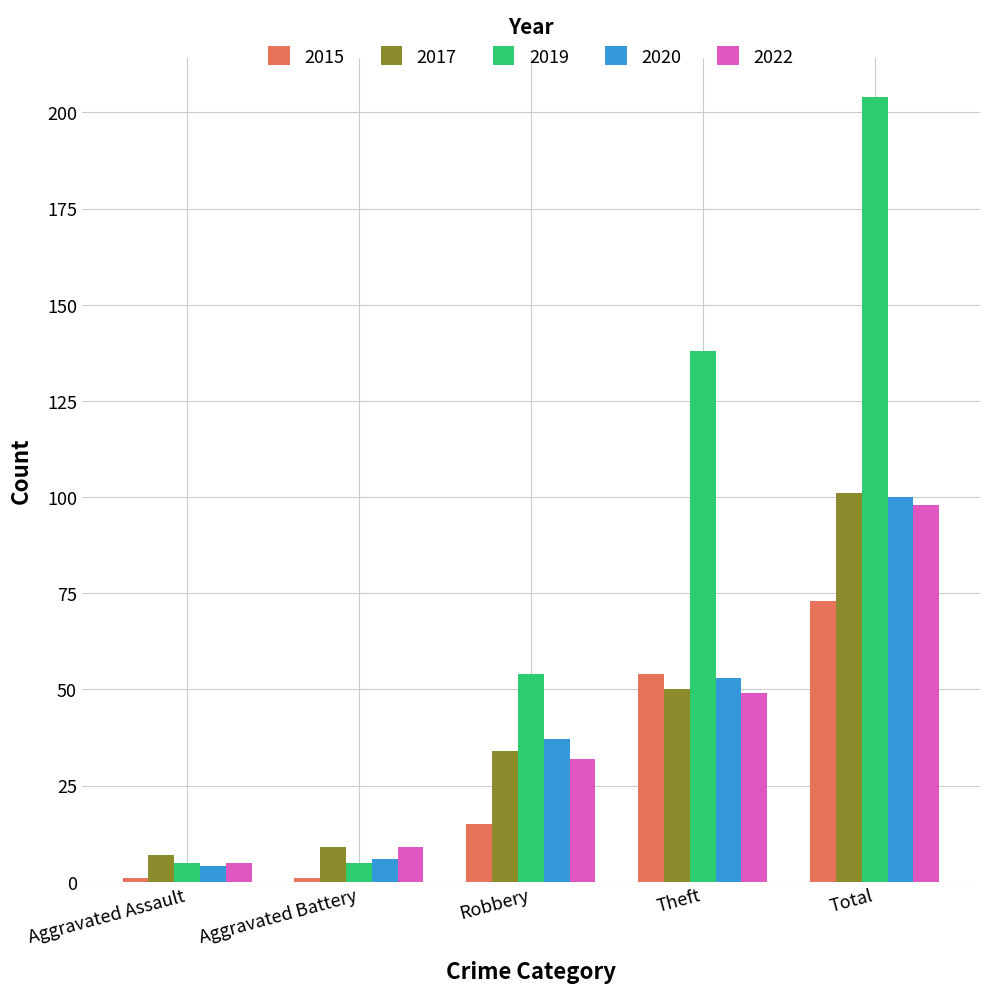

Reading left to right, what are all the values shown in this chart?

2015: Aggravated Assault=1	Aggravated Battery=1	Robbery=15	Theft=54	Total=73
2017: Aggravated Assault=7	Aggravated Battery=9	Robbery=34	Theft=50	Total=101
2019: Aggravated Assault=5	Aggravated Battery=5	Robbery=54	Theft=138	Total=204
2020: Aggravated Assault=4	Aggravated Battery=6	Robbery=37	Theft=53	Total=100
2022: Aggravated Assault=5	Aggravated Battery=9	Robbery=32	Theft=49	Total=98